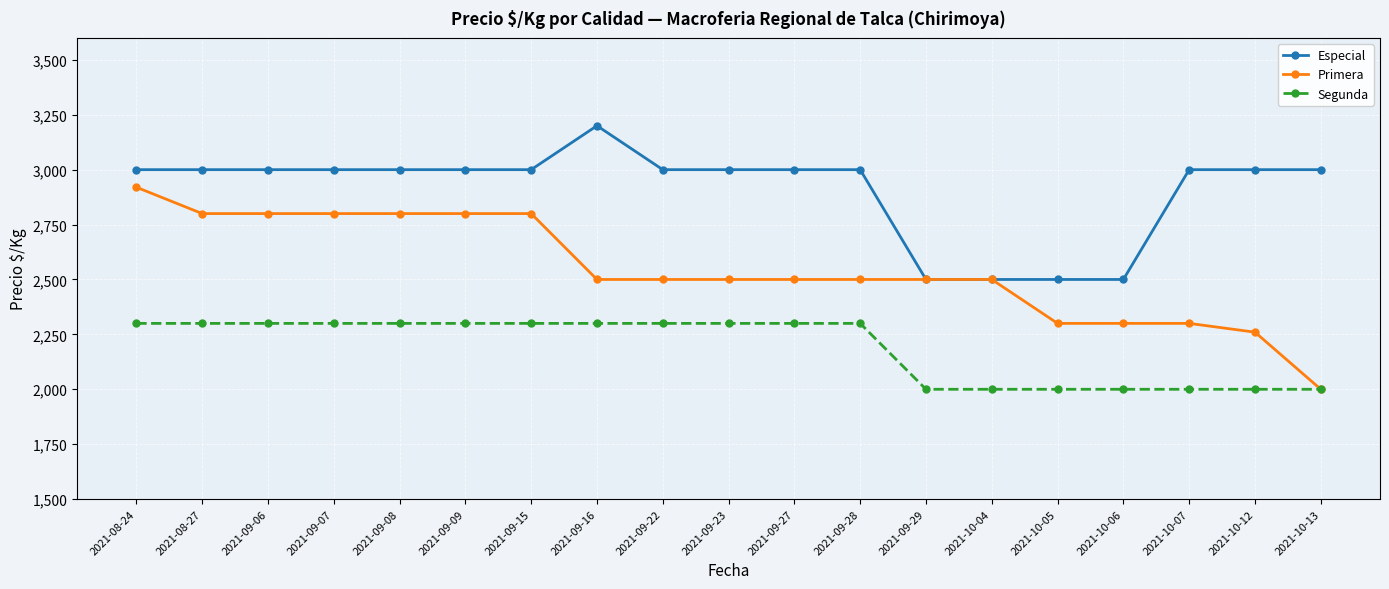

What is the label of the 16th point from the right?

2021-09-07